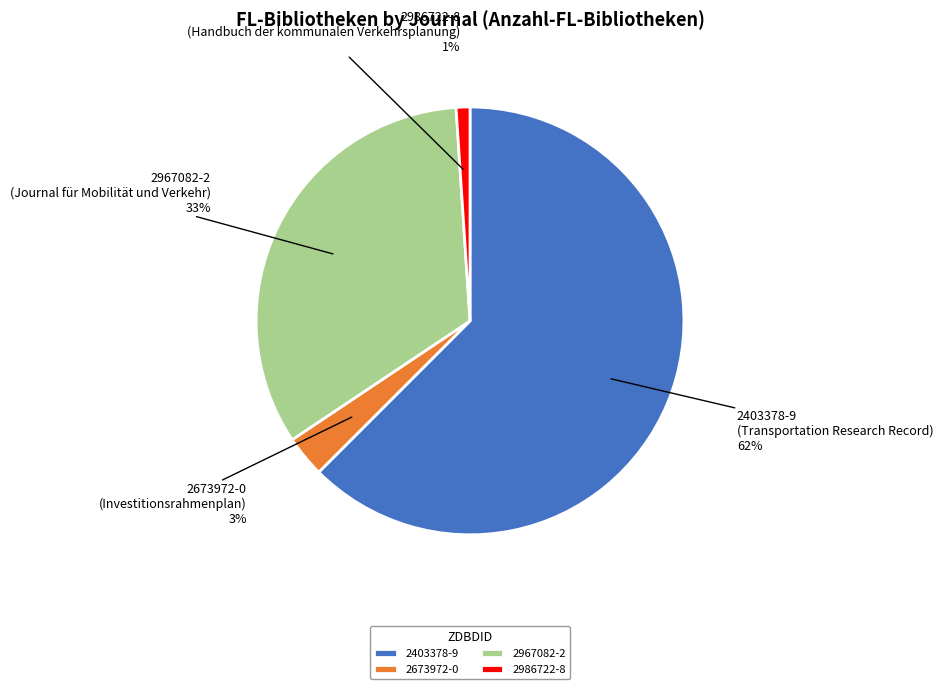

To the nearest percent, what is the average slice percentage?

25%